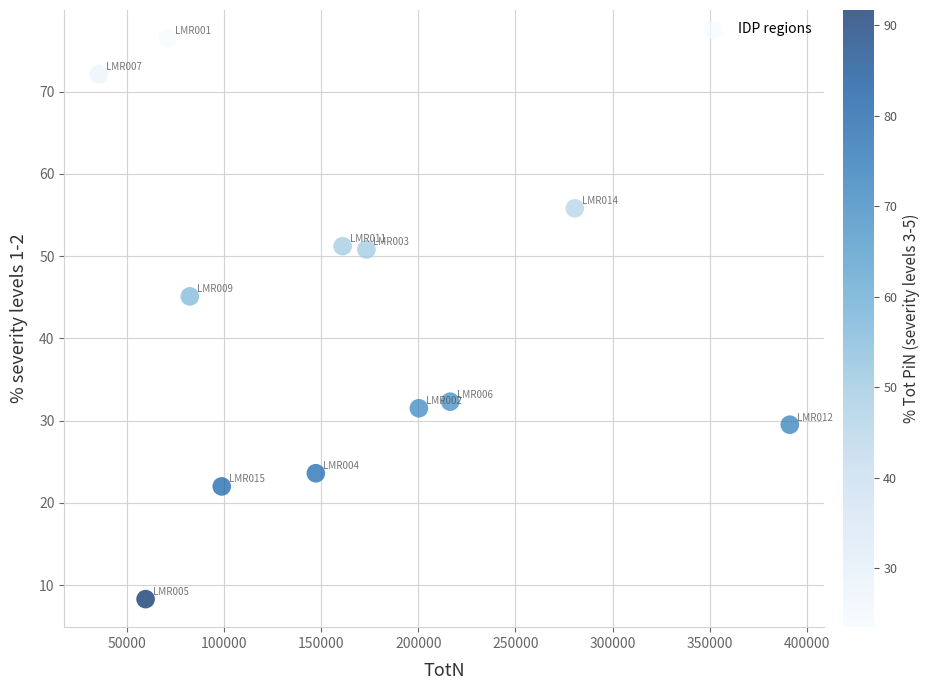

What is the average Y value?

41.6